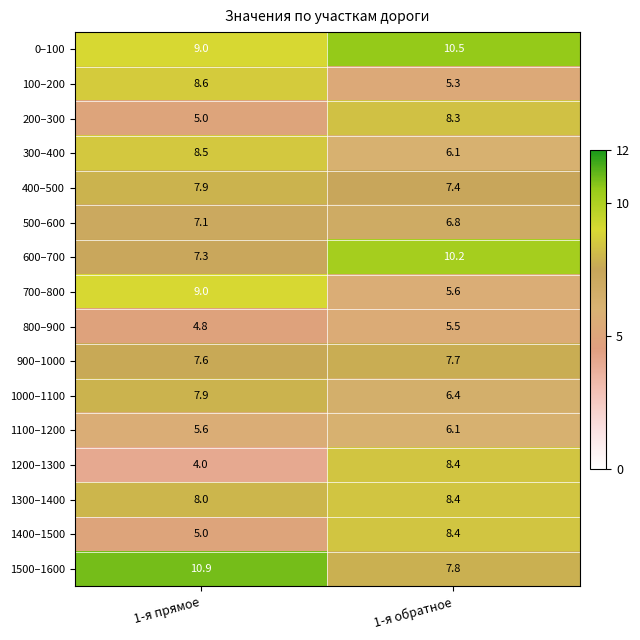

What is the difference between the maximum and minimum values in the 0–100 series?

1.5